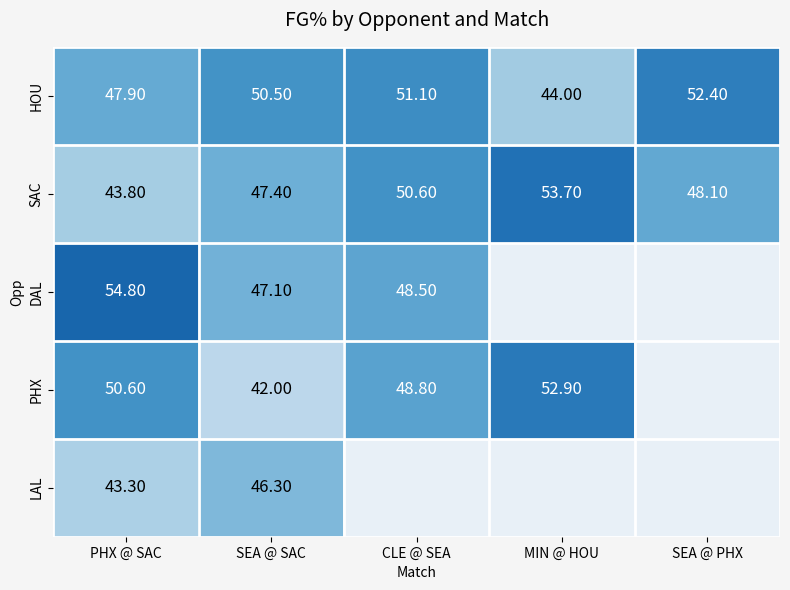

What is the difference between the maximum and second lowest values in the SAC series?

6.3